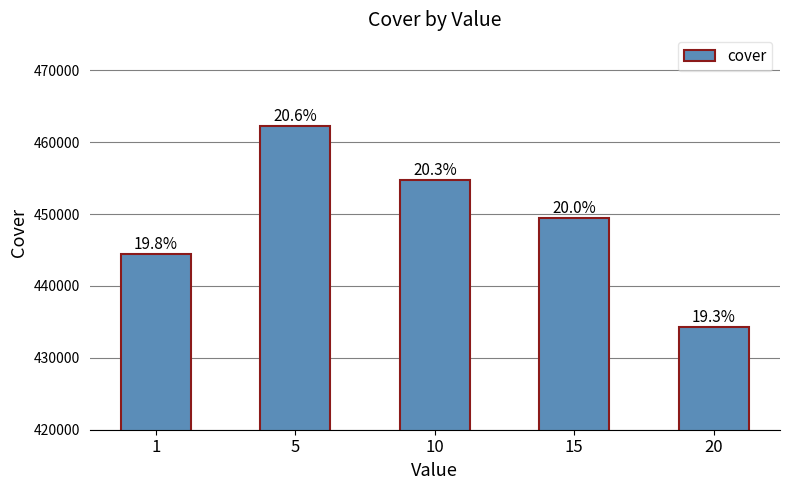

How many bars are there in total?

5